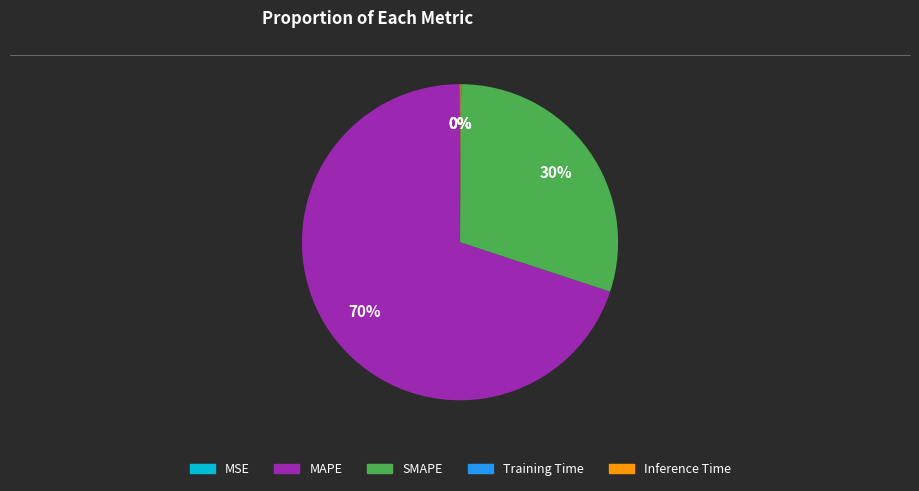

Does any single category account for the majority?

Yes